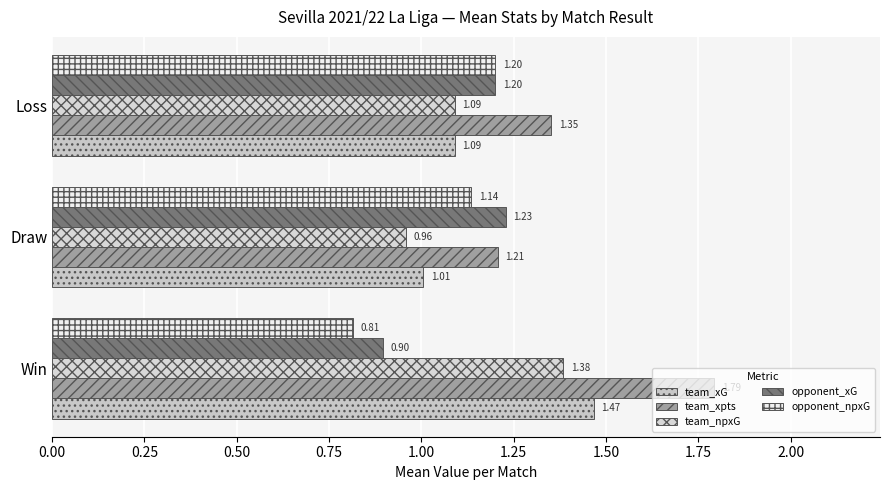

How many data points in team_npxG are above 1?

2